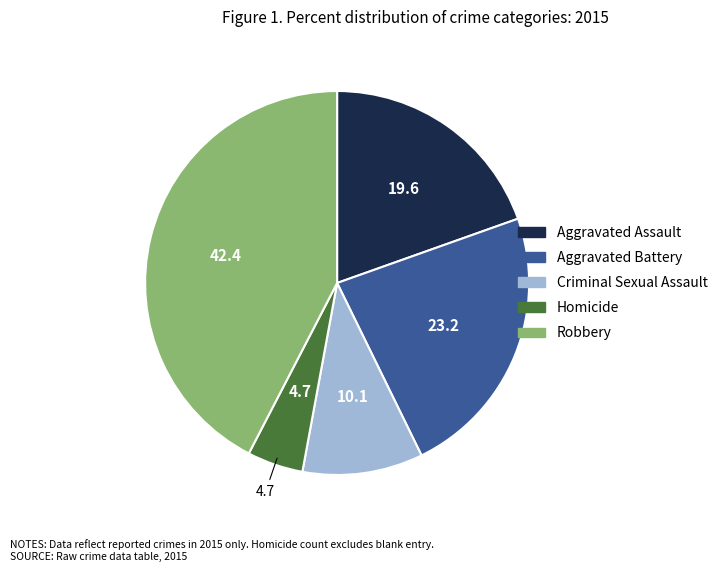

Do Robbery and Aggravated Battery together represent more than half of the pie?

Yes